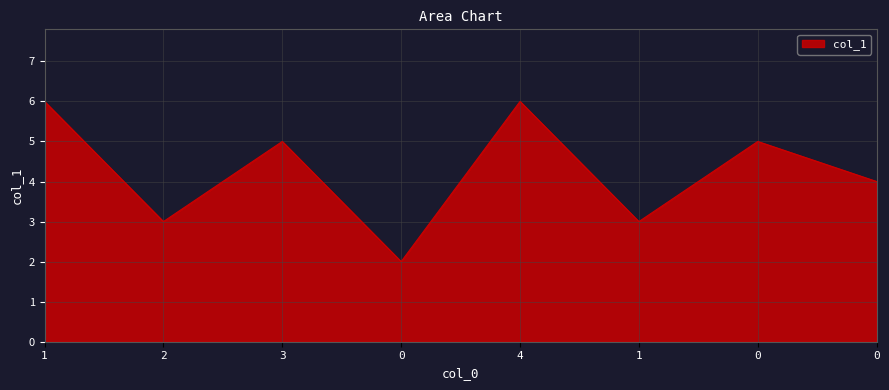

How many values are below 5?

4